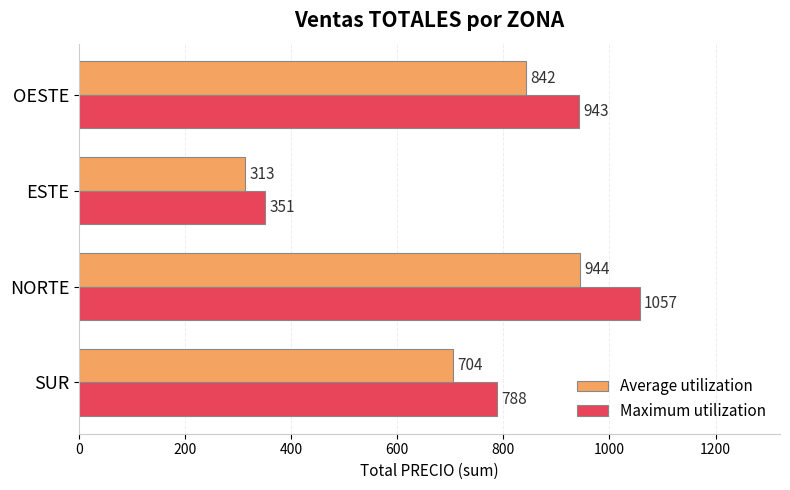

What is the difference between the second highest and minimum values in the Average utilization series?

529.0